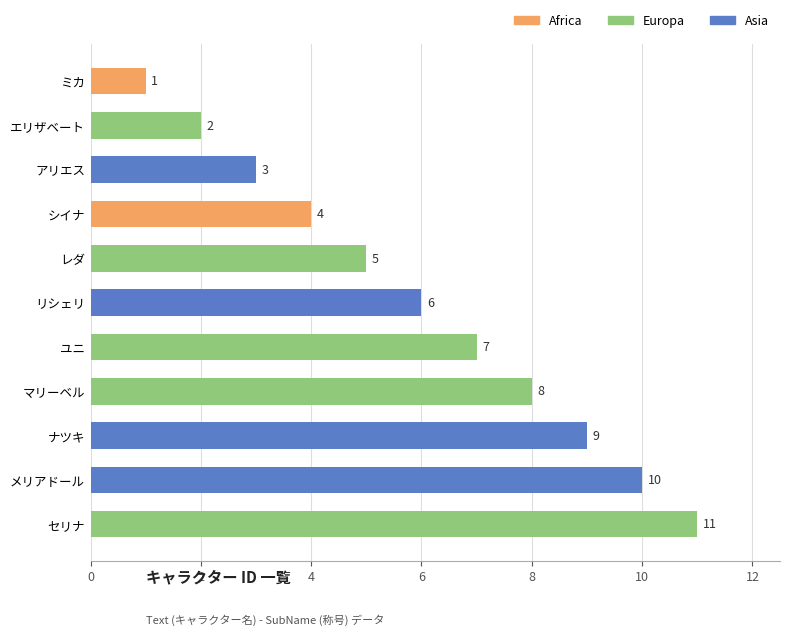

List the labels in order of value, smallest first.

ミカ, エリザベート, アリエス, シイナ, レダ, リシェリ, ユニ, マリーベル, ナツキ, メリアドール, セリナ